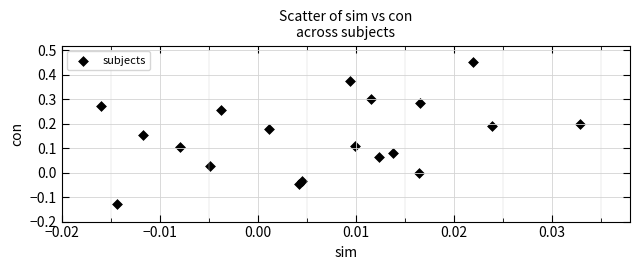

What is the range of Y values (max minus min)?

0.6